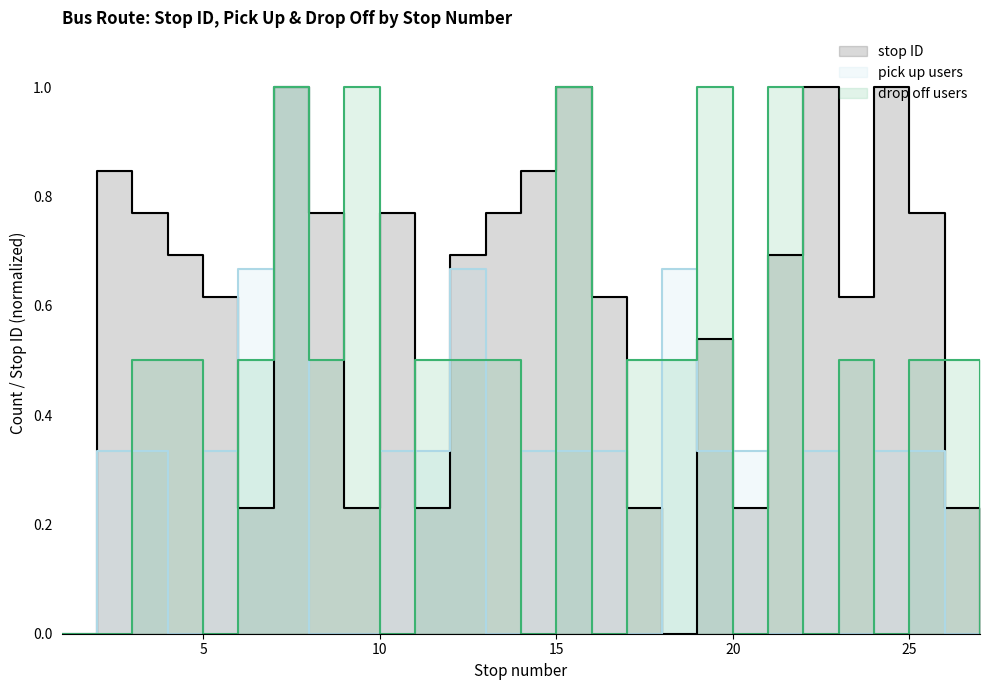

How many lines are shown in the chart?

3